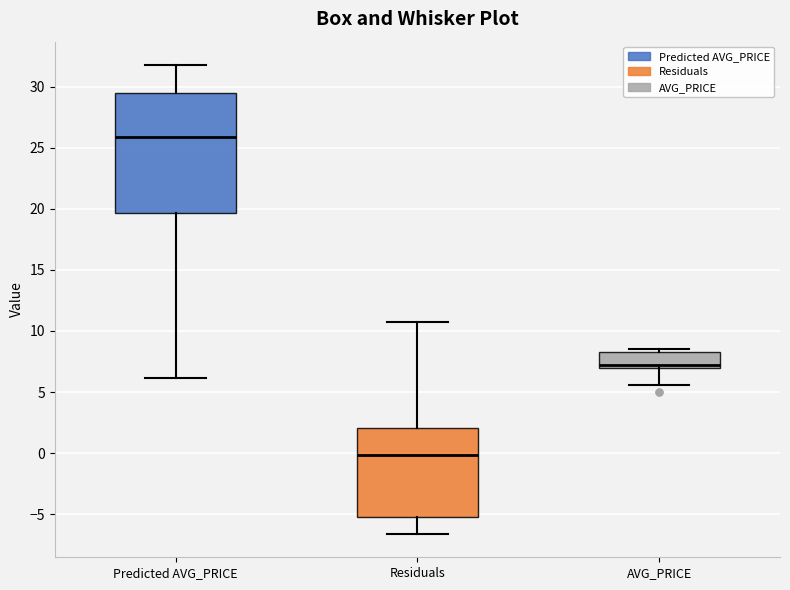

Which box's median line is the lowest?

Residuals